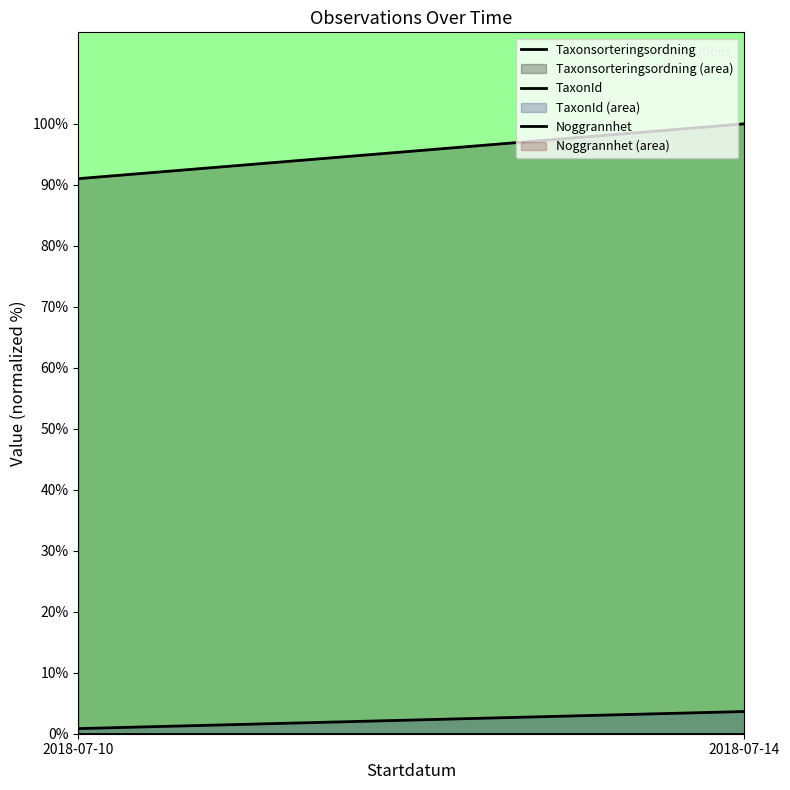

Which series has the largest total across all categories?

Taxonsorteringsordning